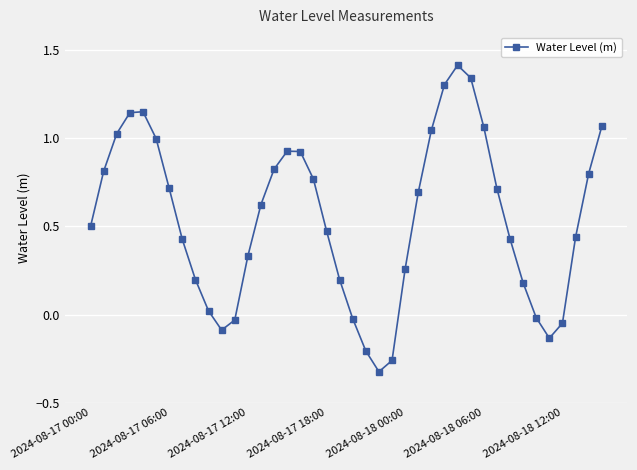

How many interior local peaks (higher than both neighbors) does the data have?

3